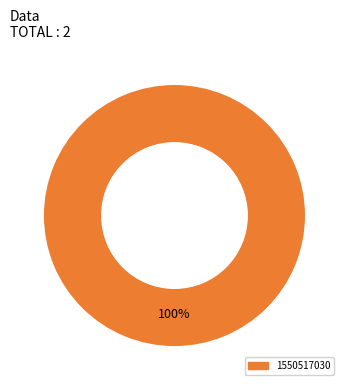

Does any single category account for the majority?

Yes